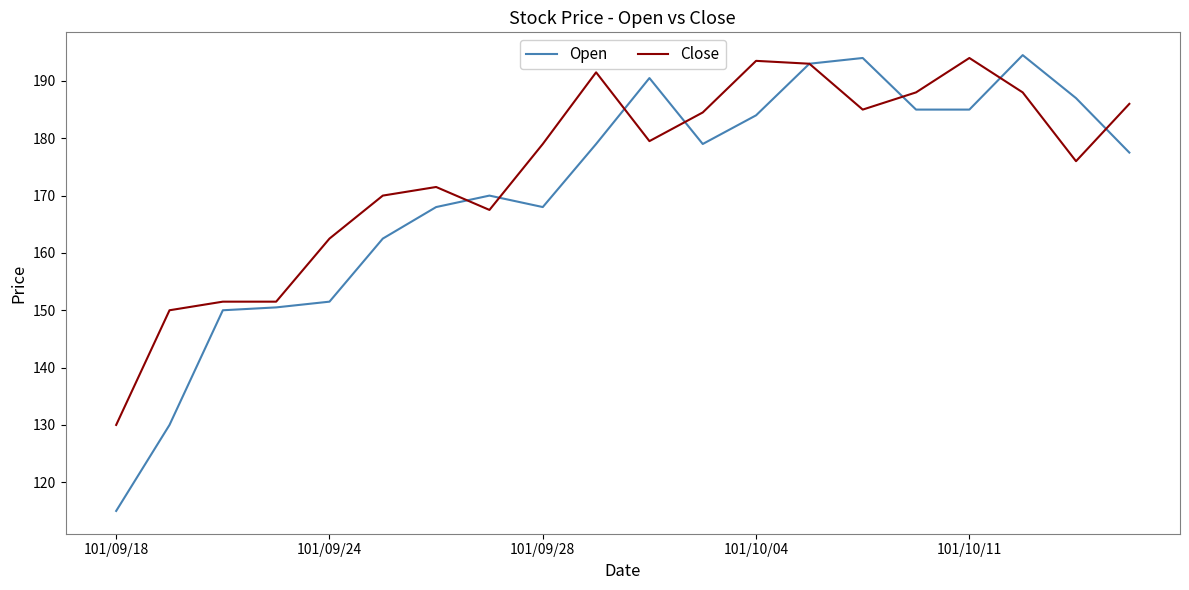

Which series ends up on top after the final intersection of Open and Close?

Close